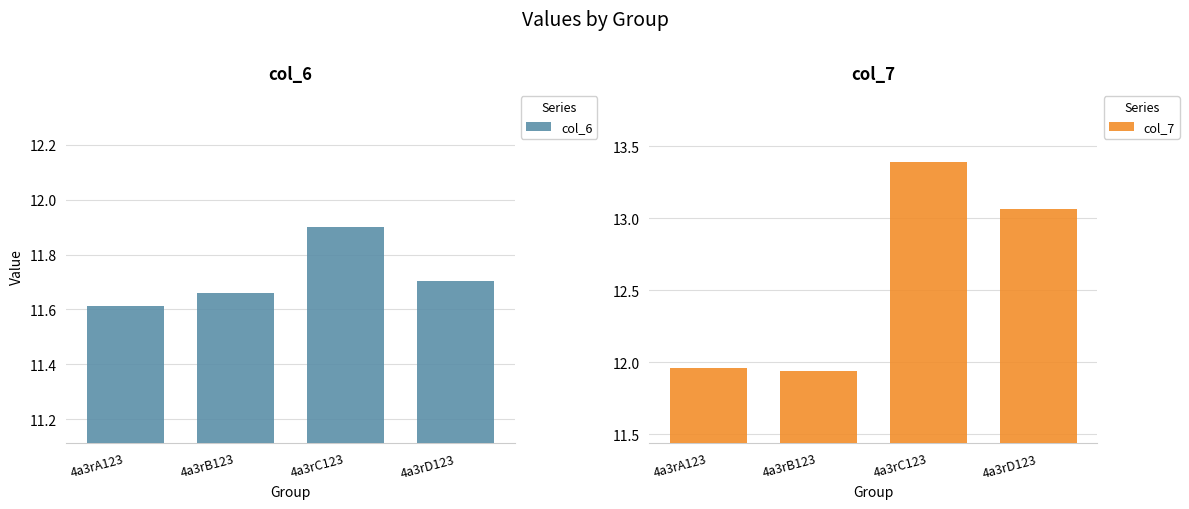

What is the average value of the col_6 series?

11.7